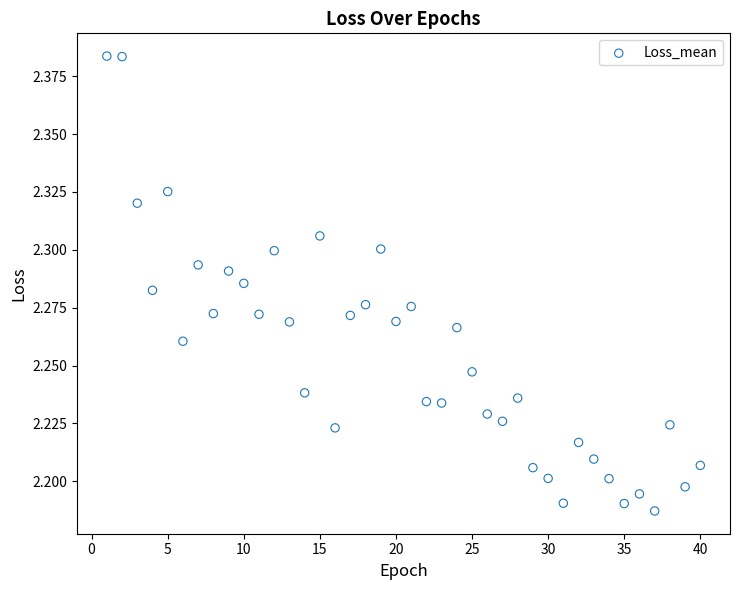

What is the range of X values (max minus min)?

39.0